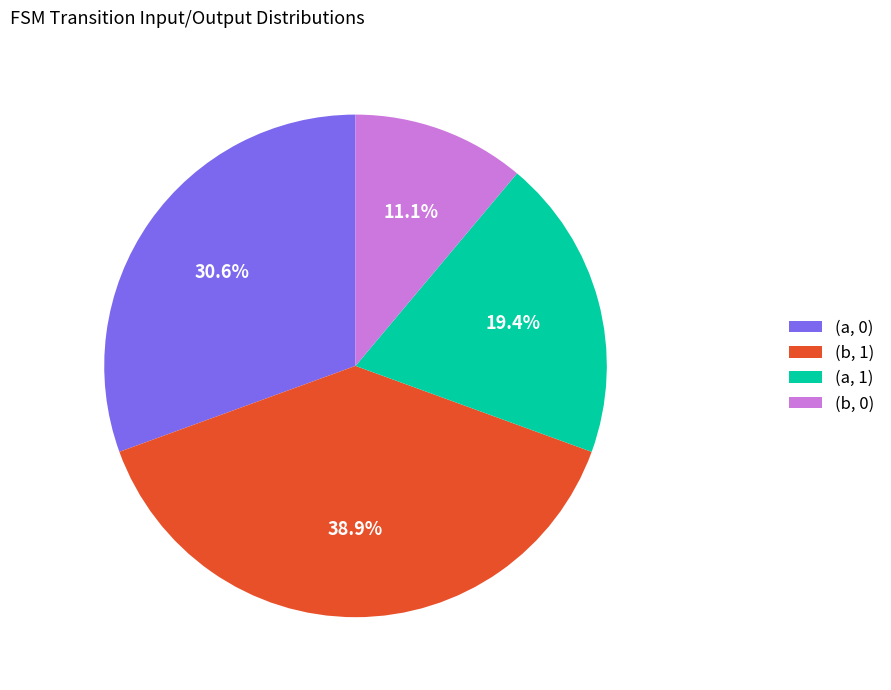

How many slices are in this pie chart?

4